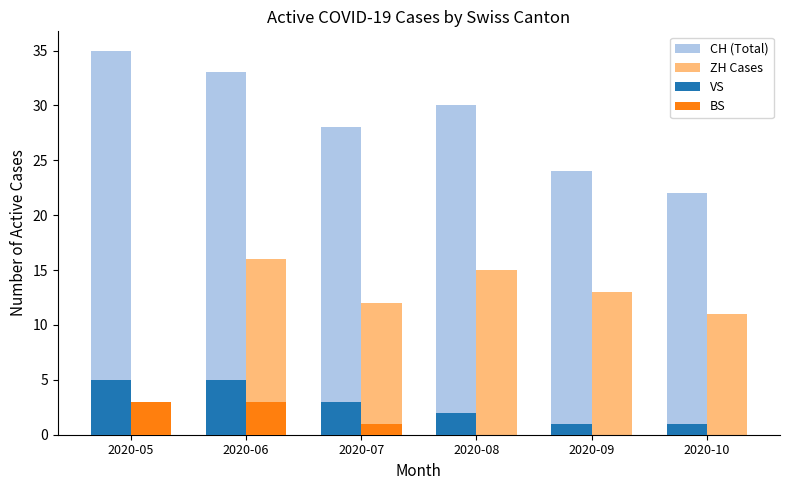

What is the sum of all BS values?

7